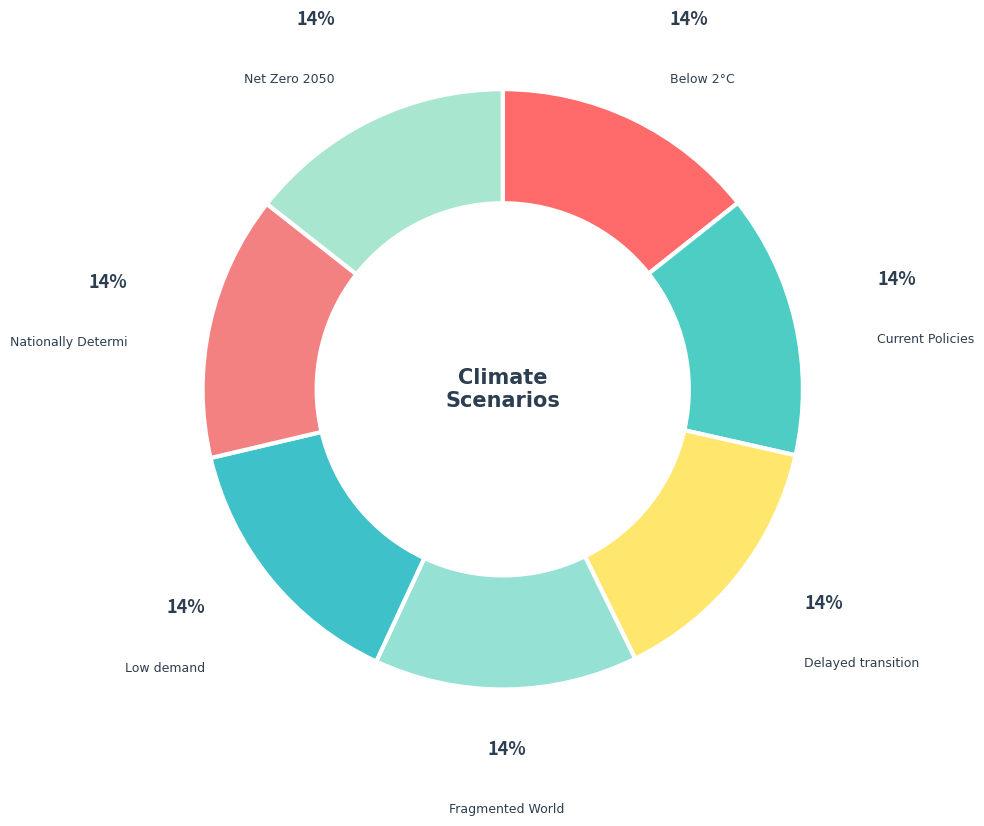

How many segments does this pie chart have?

7